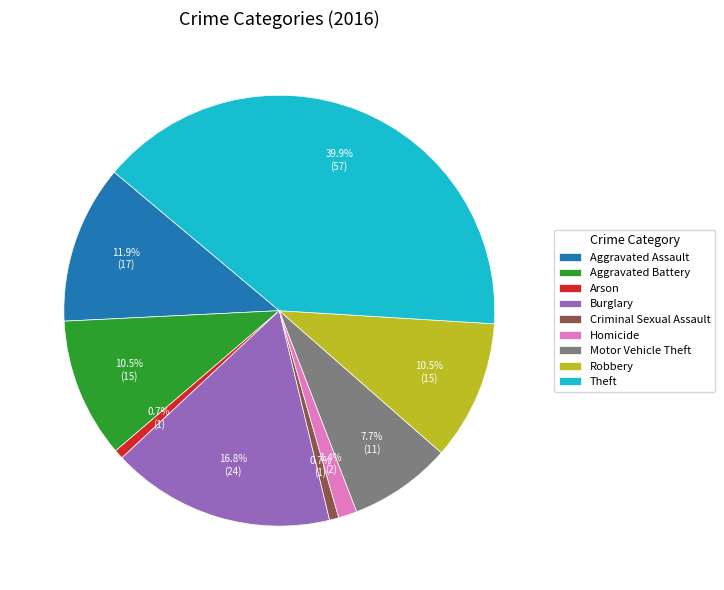

Combined, what portion of the pie is Aggravated Assault and Motor Vehicle Theft?

19.6%